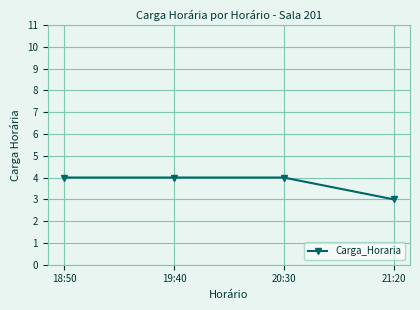

At which category does the chart reach its minimum across all series?

21:20